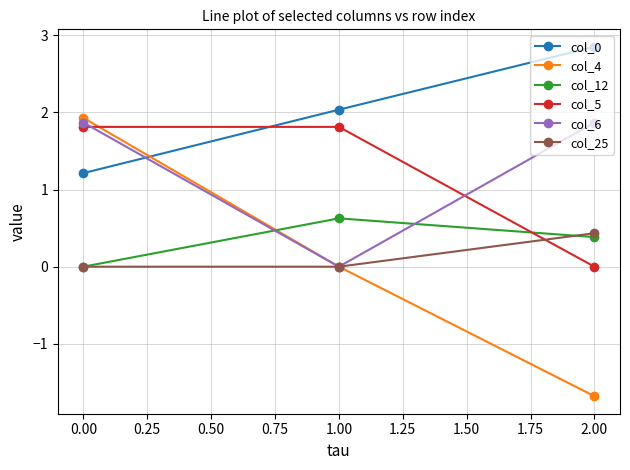

The col_6 series shows 2.8 at 0.00. True or false?

False